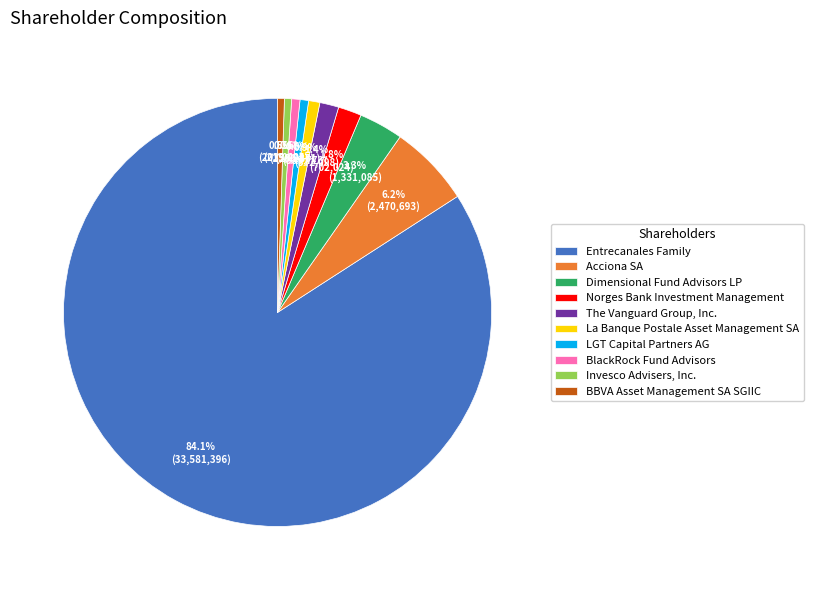

To the nearest percent, what is the average slice percentage?

10%